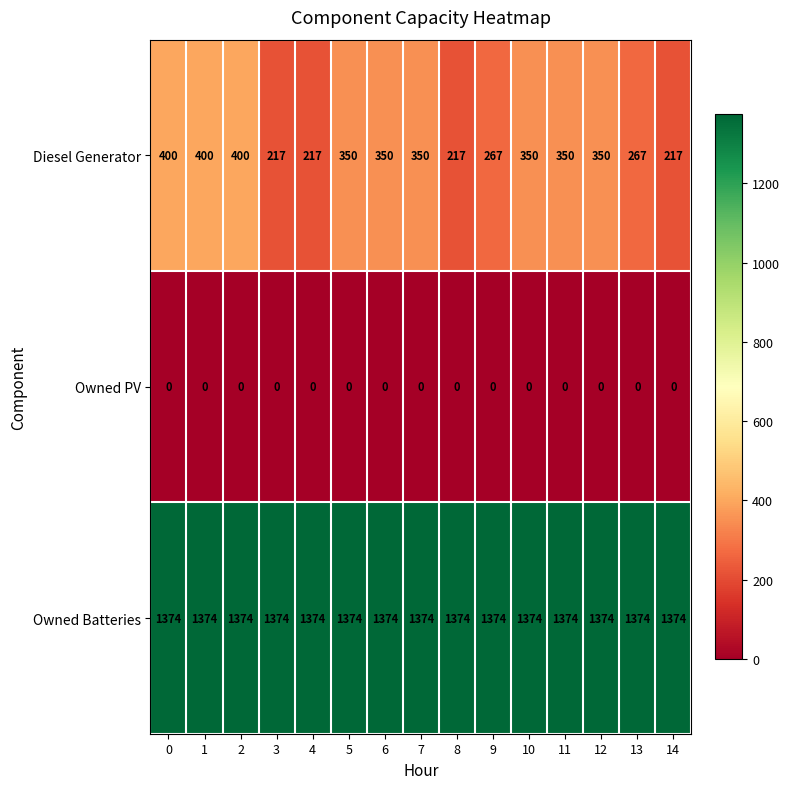

Between 8 and 9, which series saw the biggest shift?

Diesel Generator